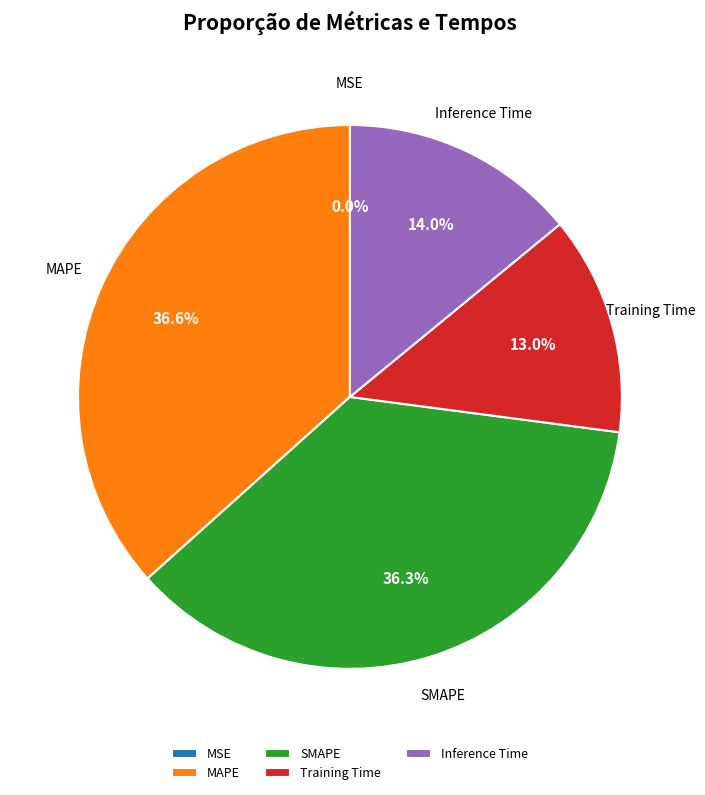

Is there any slice that represents more than half of the pie?

No